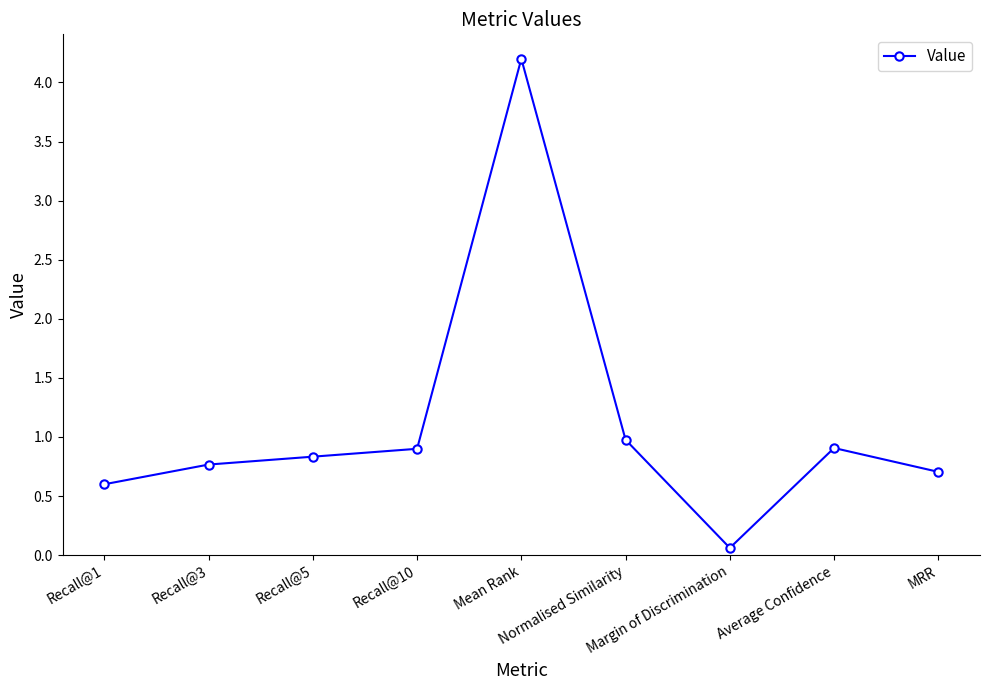

Where is the data nearest to the value 2?

Normalised Similarity